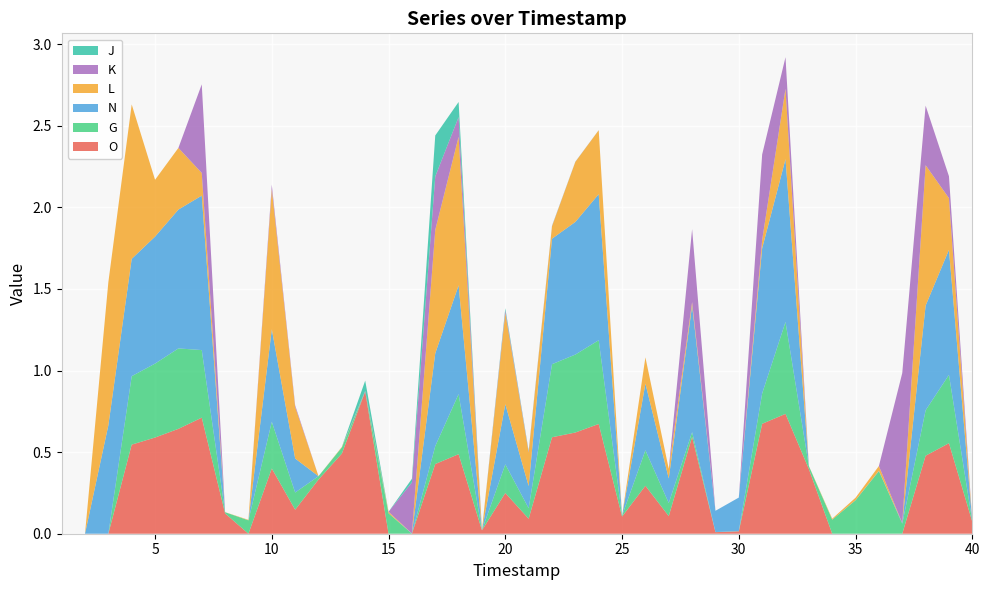

Reading left to right, list all the values displayed in this chart.

O: 1=0.0	2=0.0	3=0.0	4=0.5	5=0.6	6=0.6	7=0.7	8=0.1	9=0.0	10=0.4	11=0.1	12=0.3	13=0.5	14=0.9	15=0.0	16=0.0	17=0.4	18=0.5	19=0.0	20=0.2	21=0.1	22=0.6	23=0.6	24=0.7	25=0.1	26=0.3	27=0.1	28=0.6	29=0.0	30=0.0	31=0.7	32=0.7	33=0.4	34=0.0	35=0.0	36=0.0	37=0.0	38=0.5	39=0.6	40=0.1
G: 1=0.0	2=0.0	3=0.0	4=0.4	5=0.5	6=0.5	7=0.4	8=0.0	9=0.1	10=0.3	11=0.1	12=0.0	13=0.0	14=0.0	15=0.1	16=0.0	17=0.1	18=0.4	19=0.0	20=0.2	21=0.1	22=0.4	23=0.5	24=0.5	25=0.0	26=0.2	27=0.1	28=0.0	29=0.0	30=0.0	31=0.2	32=0.6	33=0.0	34=0.1	35=0.2	36=0.4	37=0.1	38=0.3	39=0.4	40=0.0
N: 1=0.0	2=0.0	3=0.7	4=0.7	5=0.8	6=0.9	7=0.9	8=0.0	9=0.0	10=0.6	11=0.2	12=0.0	13=0.0	14=0.0	15=0.0	16=0.0	17=0.6	18=0.7	19=0.0	20=0.4	21=0.1	22=0.8	23=0.8	24=0.9	25=0.0	26=0.4	27=0.2	28=0.8	29=0.1	30=0.2	31=0.9	32=1.0	33=0.0	34=0.0	35=0.0	36=0.0	37=0.0	38=0.6	39=0.8	40=0.0
L: 1=0.0	2=0.0	3=0.9	4=0.9	5=0.3	6=0.4	7=0.1	8=0.0	9=0.0	10=0.9	11=0.3	12=0.0	13=0.0	14=0.0	15=0.0	16=0.0	17=0.8	18=0.9	19=0.0	20=0.6	21=0.2	22=0.1	23=0.4	24=0.4	25=0.0	26=0.2	27=0.1	28=0.0	29=0.0	30=0.0	31=0.1	32=0.4	33=0.0	34=0.0	35=0.0	36=0.0	37=0.0	38=0.9	39=0.3	40=0.0
K: 1=0.0	2=0.0	3=0.0	4=0.0	5=0.0	6=0.0	7=0.5	8=0.0	9=0.0	10=0.0	11=0.0	12=0.0	13=0.0	14=0.0	15=0.0	16=0.3	17=0.3	18=0.1	19=0.0	20=0.0	21=0.0	22=0.0	23=0.0	24=0.0	25=0.0	26=0.0	27=0.0	28=0.4	29=0.0	30=0.0	31=0.5	32=0.2	33=0.0	34=0.0	35=0.0	36=0.0	37=0.9	38=0.4	39=0.1	40=0.0
J: 1=0.0	2=0.0	3=0.0	4=0.0	5=0.0	6=0.0	7=0.0	8=0.0	9=0.0	10=0.0	11=0.0	12=0.0	13=0.0	14=0.1	15=0.0	16=0.0	17=0.3	18=0.1	19=0.0	20=0.0	21=0.0	22=0.0	23=0.0	24=0.0	25=0.0	26=0.0	27=0.0	28=0.0	29=0.0	30=0.0	31=0.0	32=0.0	33=0.0	34=0.0	35=0.0	36=0.0	37=0.0	38=0.0	39=0.0	40=0.0